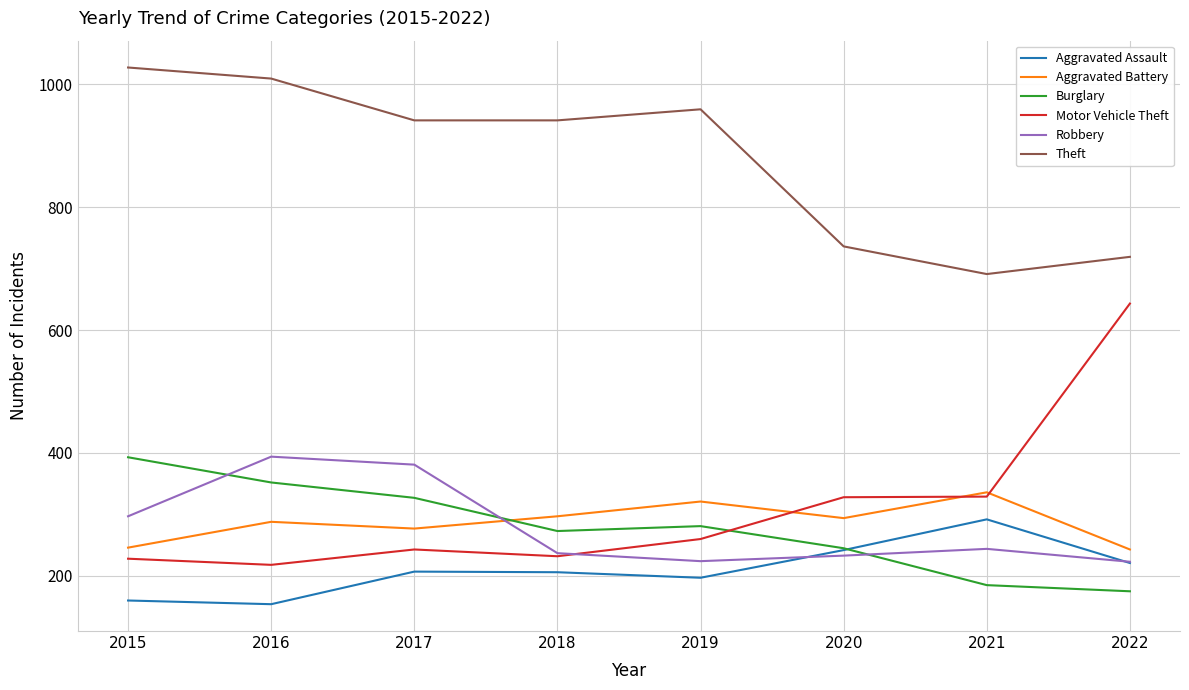

What is the total value across all series at 2018?

2186